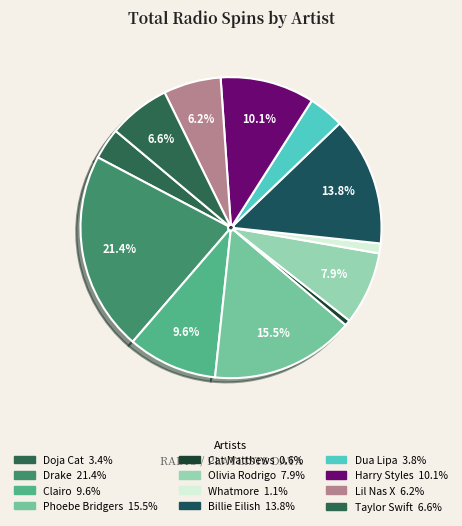

Does any single category account for the majority?

No